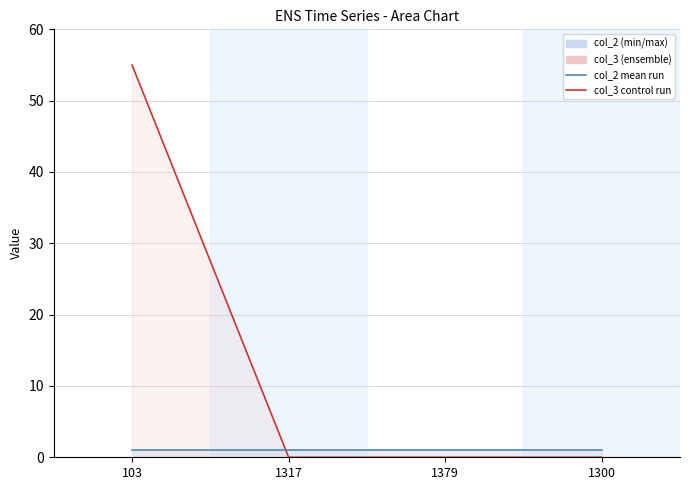

True or false: col_2 line and col_3 line cross at least once.

True